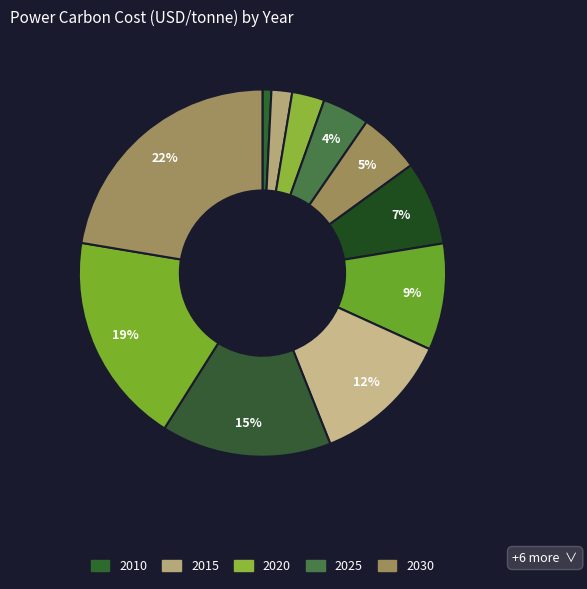

Rank the categories by value from highest to lowest.

2060, 2055, 2050, 2045, 2040, 2035, 2030, 2025, 2020, 2015, 2010